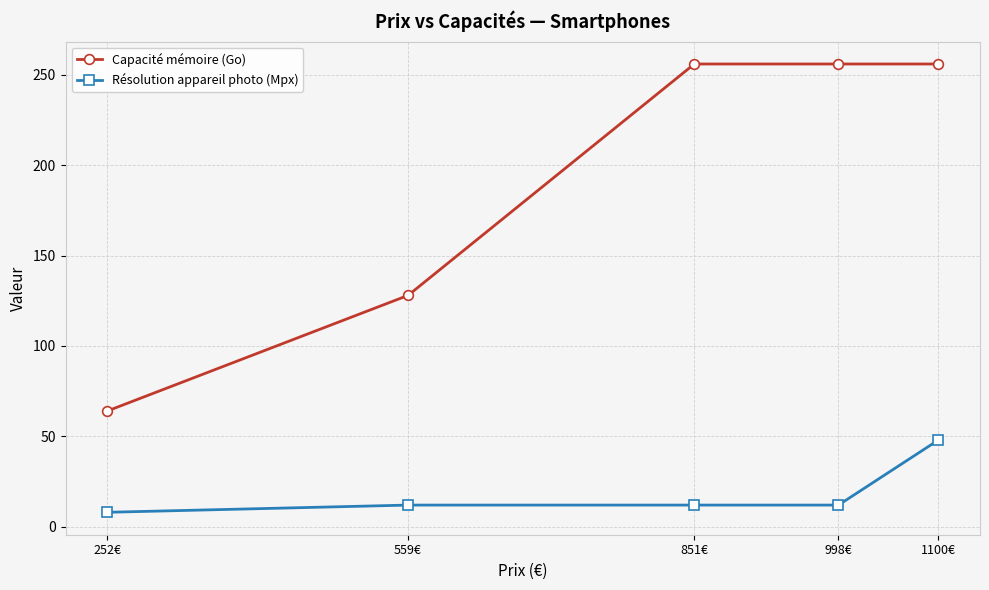

What is the lowest value of the Capacité mémoire (Go) series?

64